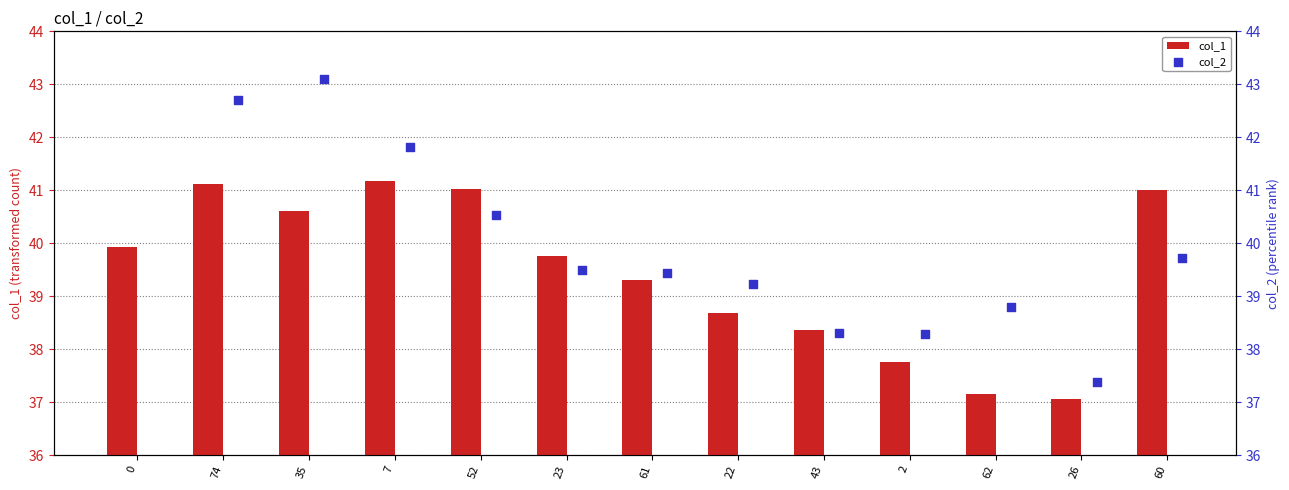

What are all the series names shown in the legend?

col_1, col_2